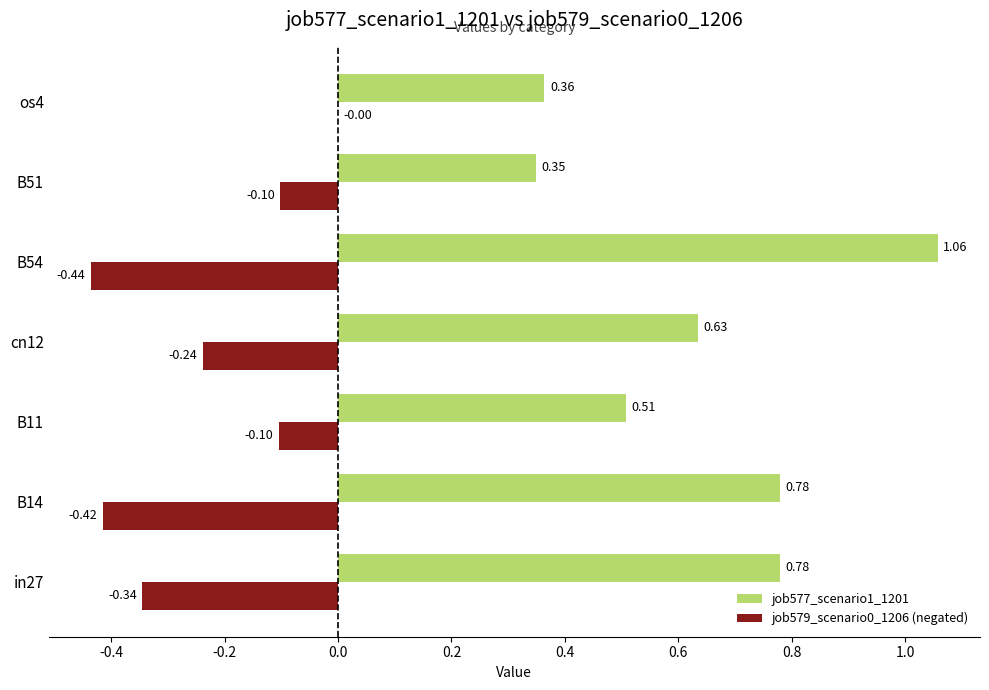

What is the minimum value for job579_scenario0_1206 (negated)?

-0.4